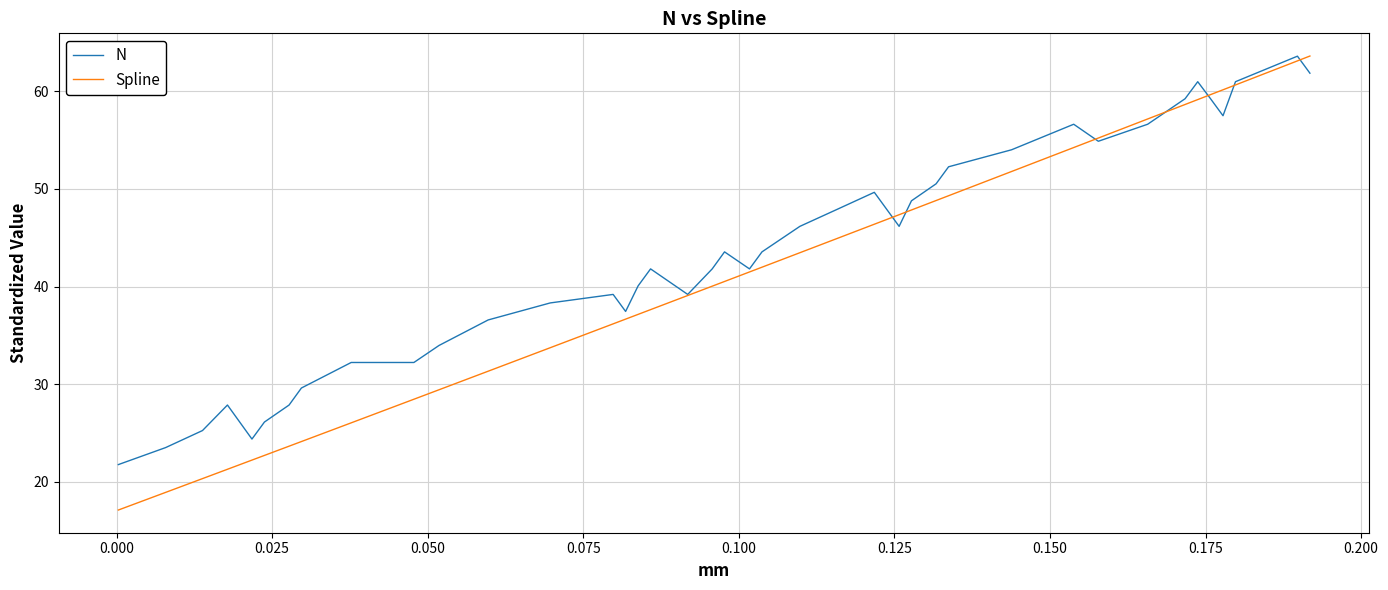

Does the chart have visible grid lines?

Yes